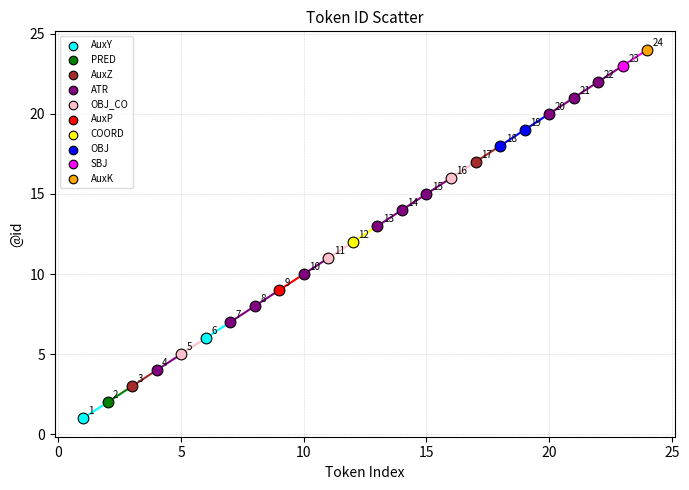

What are all the series names shown in the legend?

AuxY, PRED, AuxZ, ATR, OBJ_CO, AuxP, COORD, OBJ, SBJ, AuxK